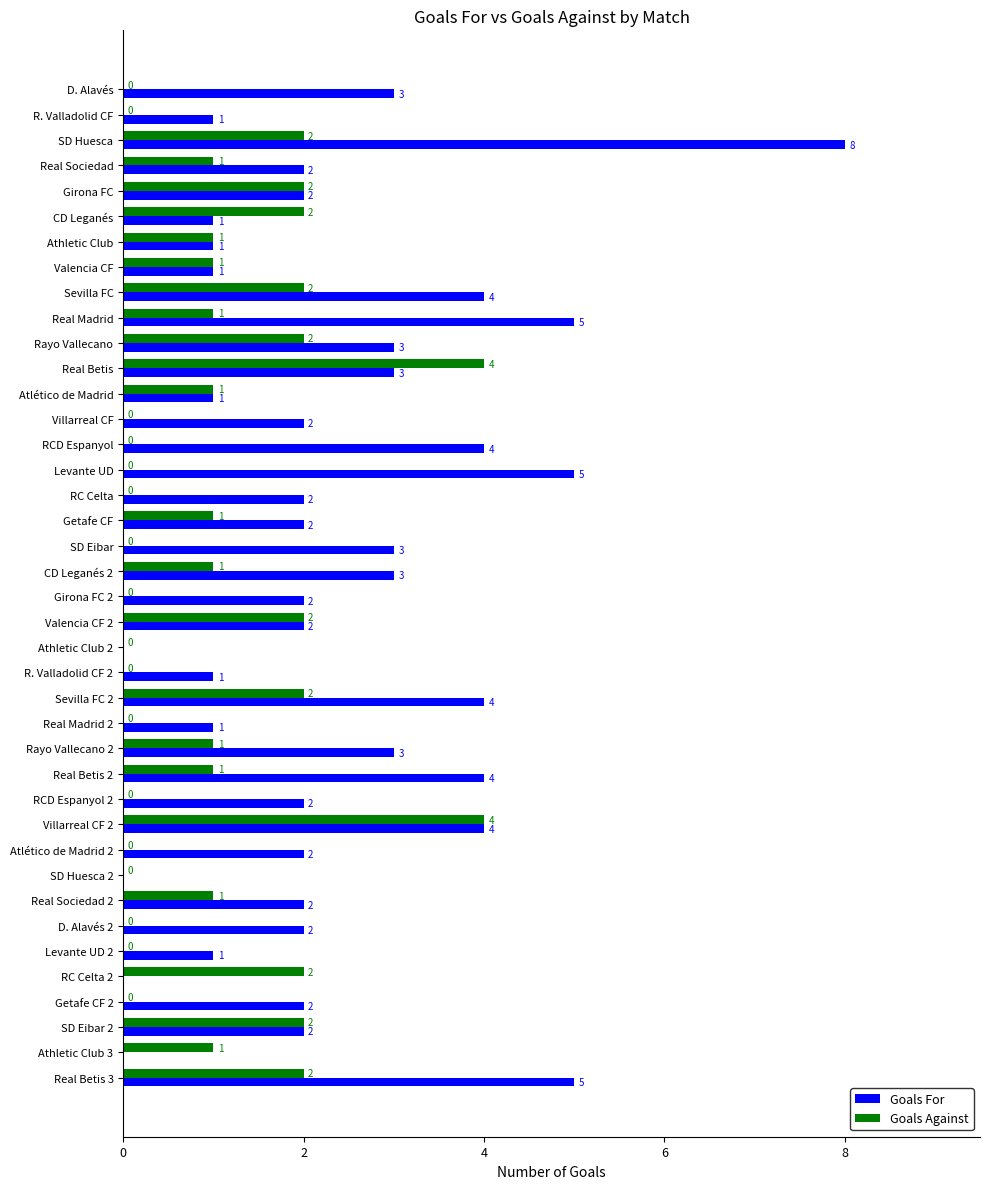

The value of Goals For at CD Leganés 2 is 2. True or false?

False